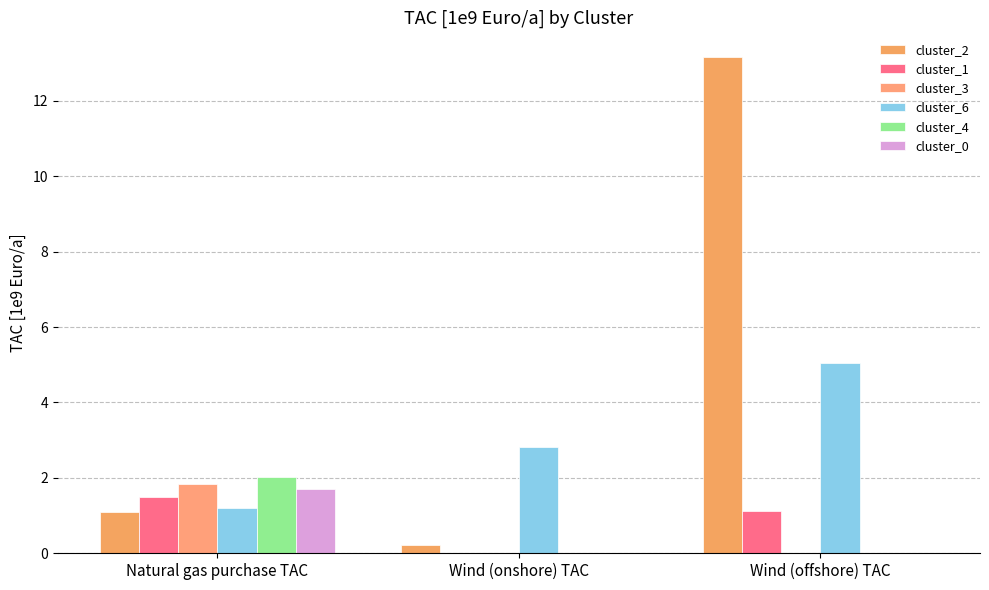

What position from the right is Natural gas purchase TAC?

3